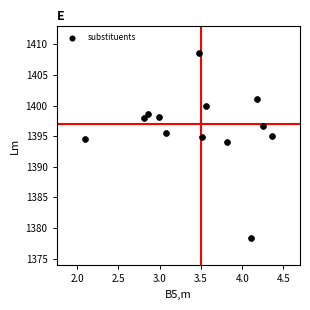

What Y value in the scatter plot is closest to 1393?

1394.1